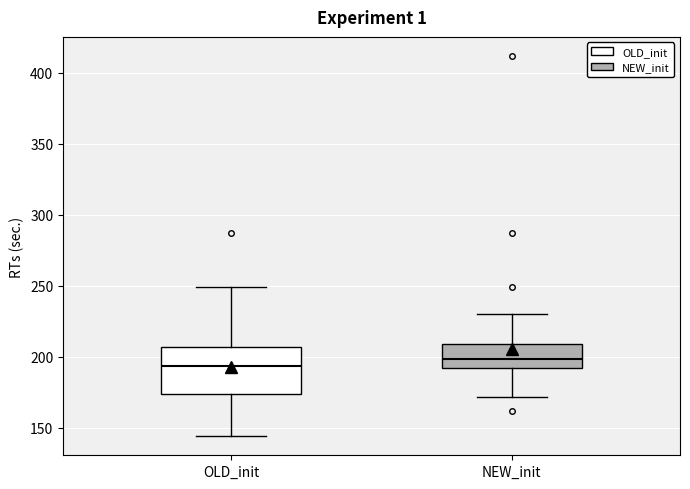

Reading left to right, read every box against the y-axis: the position of its median line, the range the box covers, and the ends of its whiskers. The values are not printed on the chart, so give them approximately, as read against the axis.

OLD_init: median 195, box 175 to 205, whiskers 145 to 250
NEW_init: median 200, box 190 to 210, whiskers 170 to 230